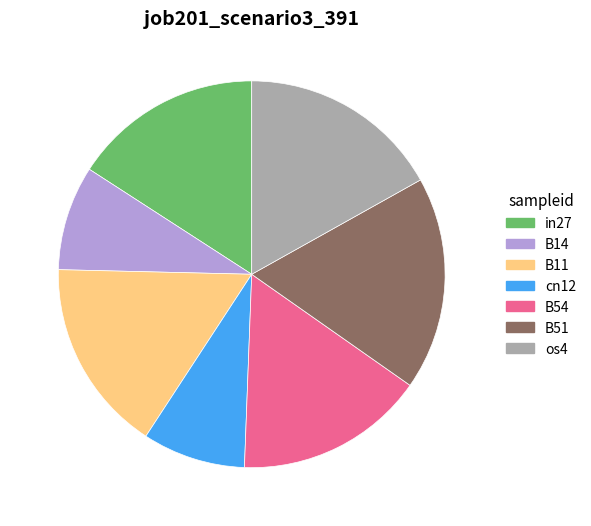

True or false: B11 accounts for 29% of the total.

False